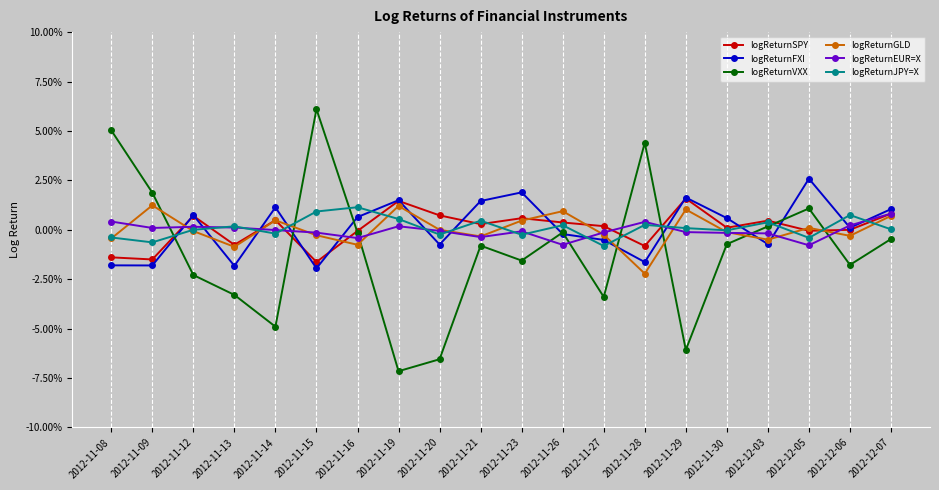

Which series has the largest range (max minus min)?

logReturnVXX